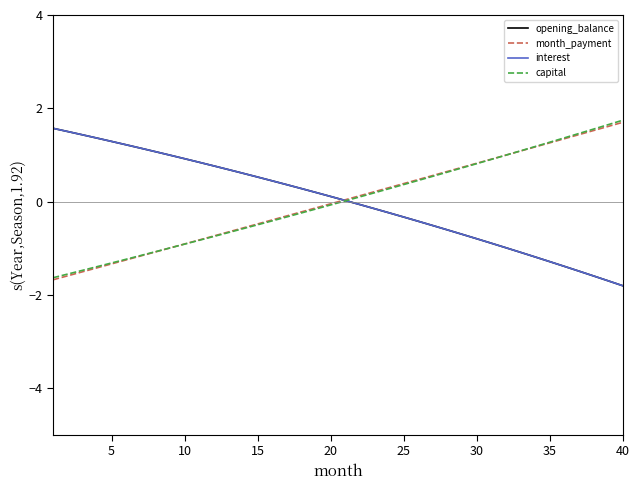

Which series has the largest range (max minus min)?

capital